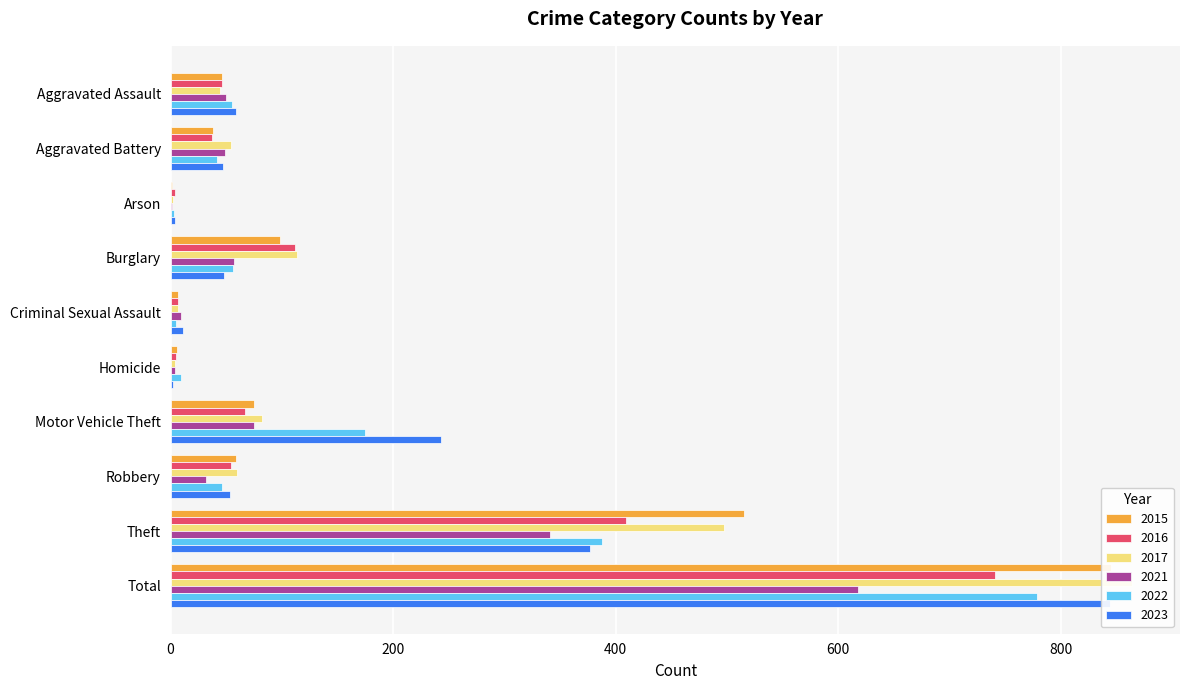

How many data points in 2017 are above 60?

4